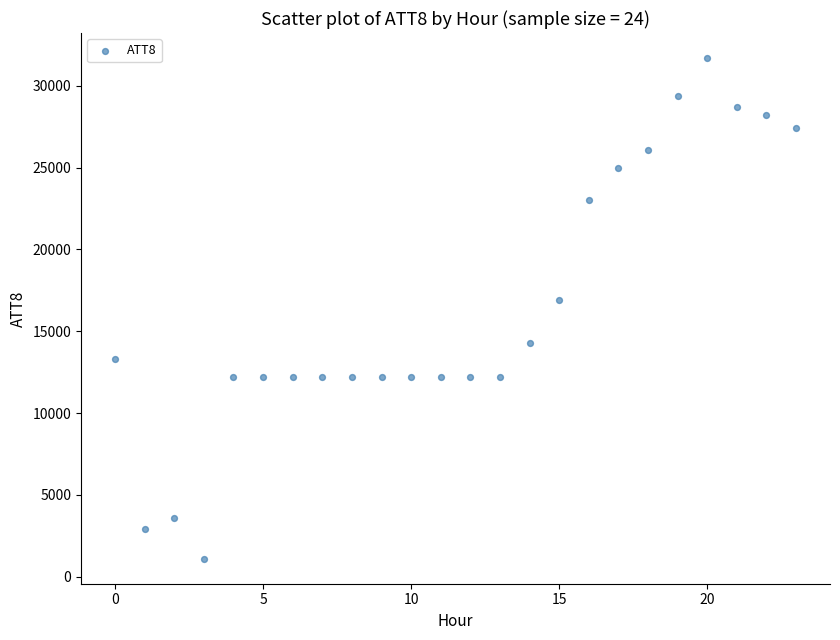

What Y value in the scatter plot is closest to 16400?

16900